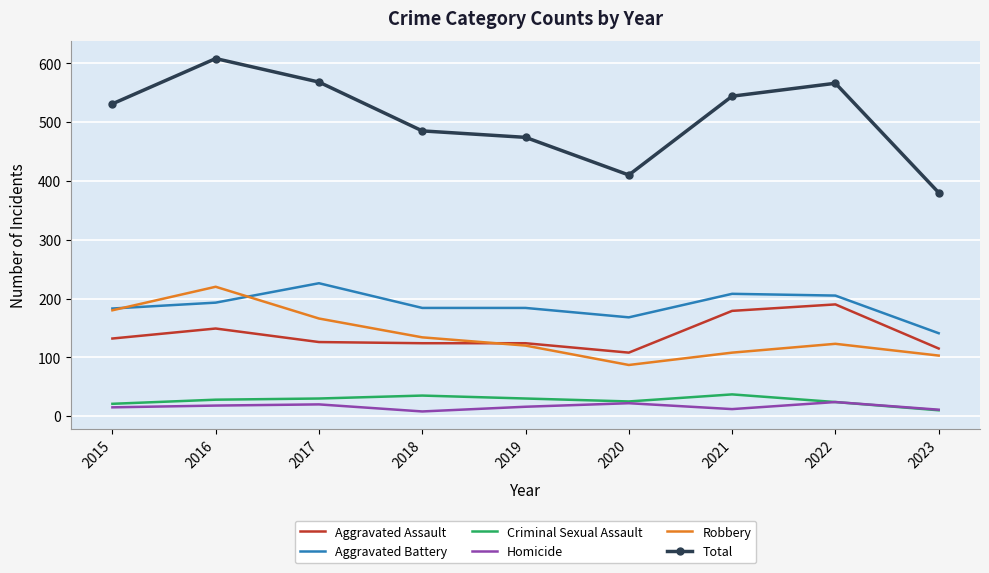

What is the difference between the Homicide values at 2019 and 2021?

4